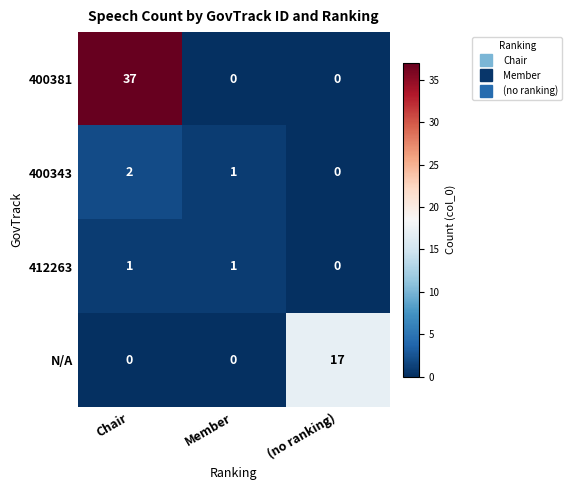

How many values in 400381 are above zero?

1